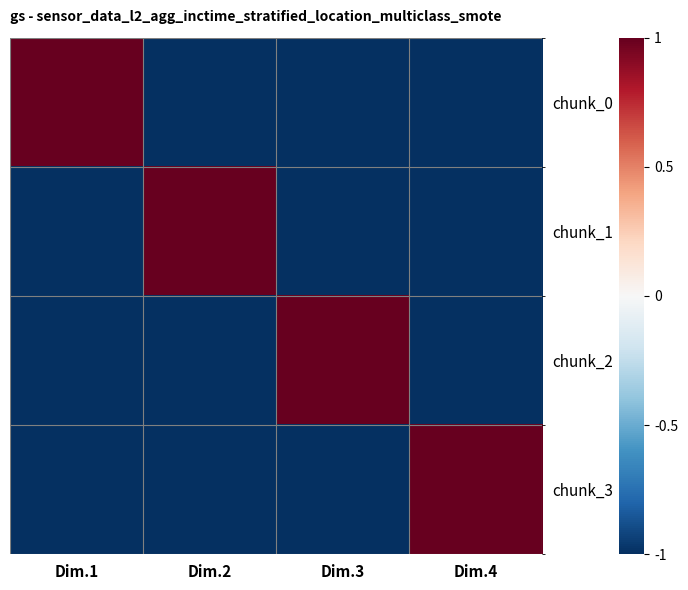

Which label corresponds to the largest value in the chart?

Dim.1